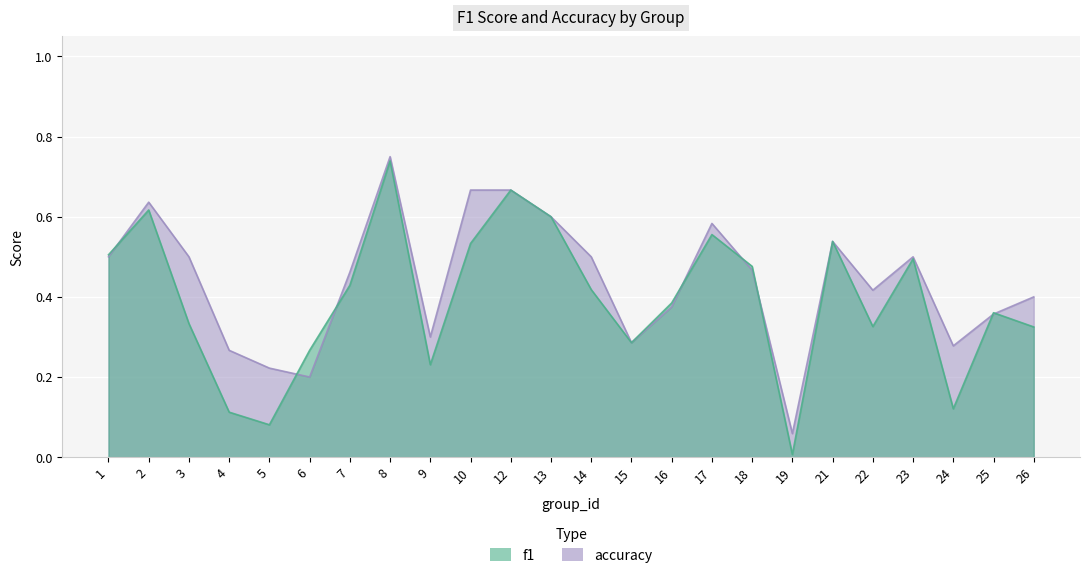

Is the value of accuracy at 4 greater than the value of f1 at 16?

No